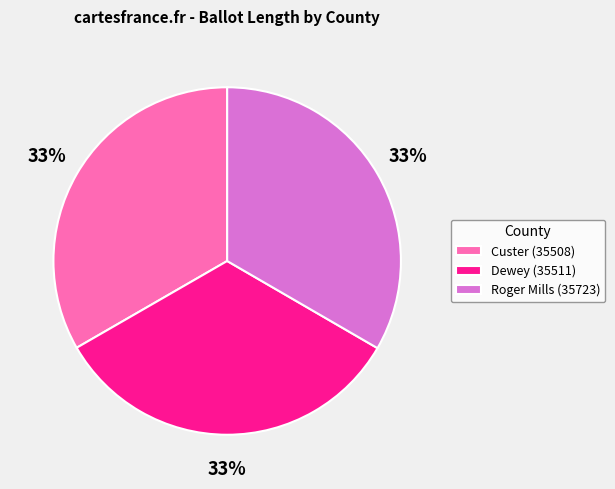

What percentage is the Dewey (35511) slice, to the nearest percent?

33%